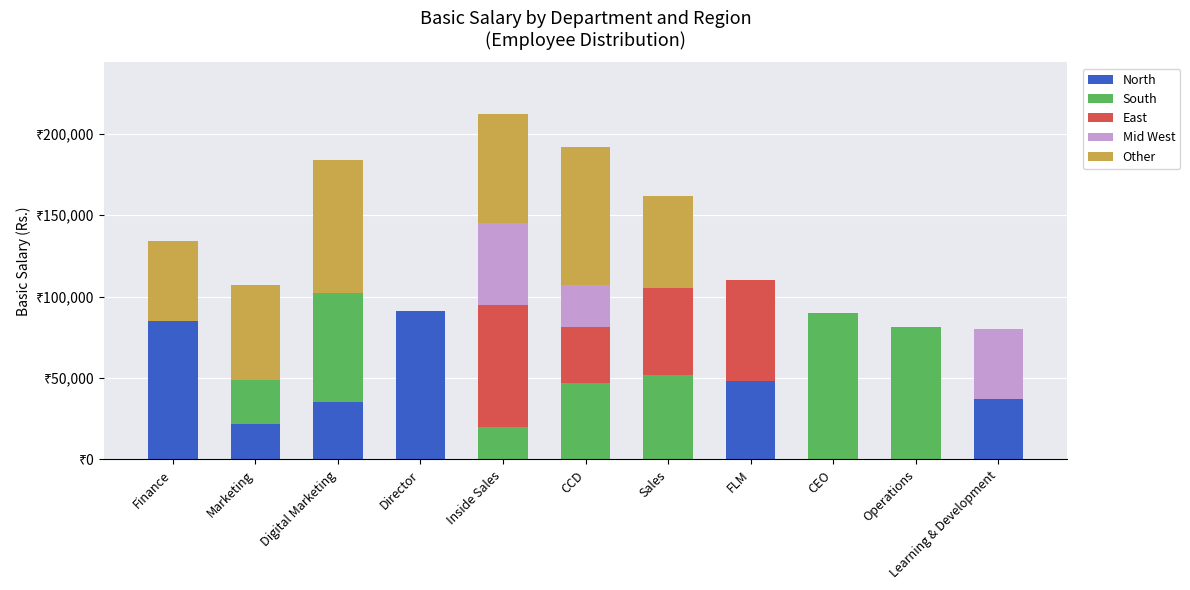

Rank the categories by Other value from highest to lowest.

CCD, Digital Marketing, Inside Sales, Marketing, Sales, Finance, Director, FLM, CEO, Operations, Learning & Development